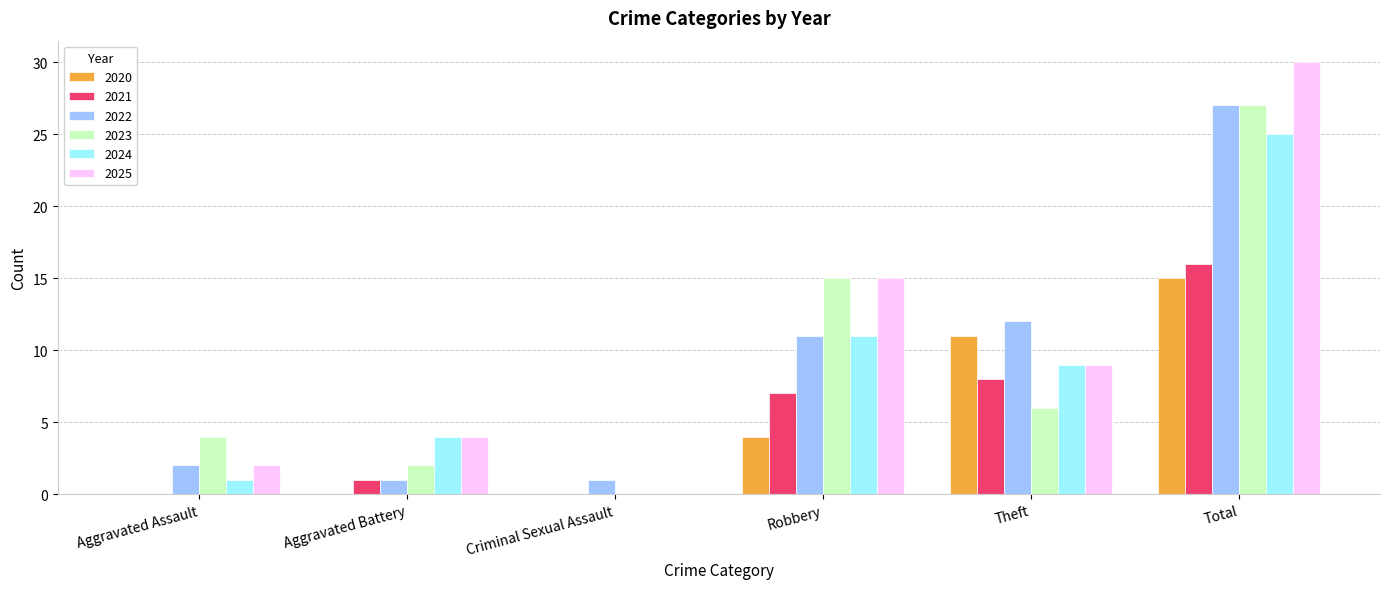

Which series changed the most between Robbery and Total?

2022